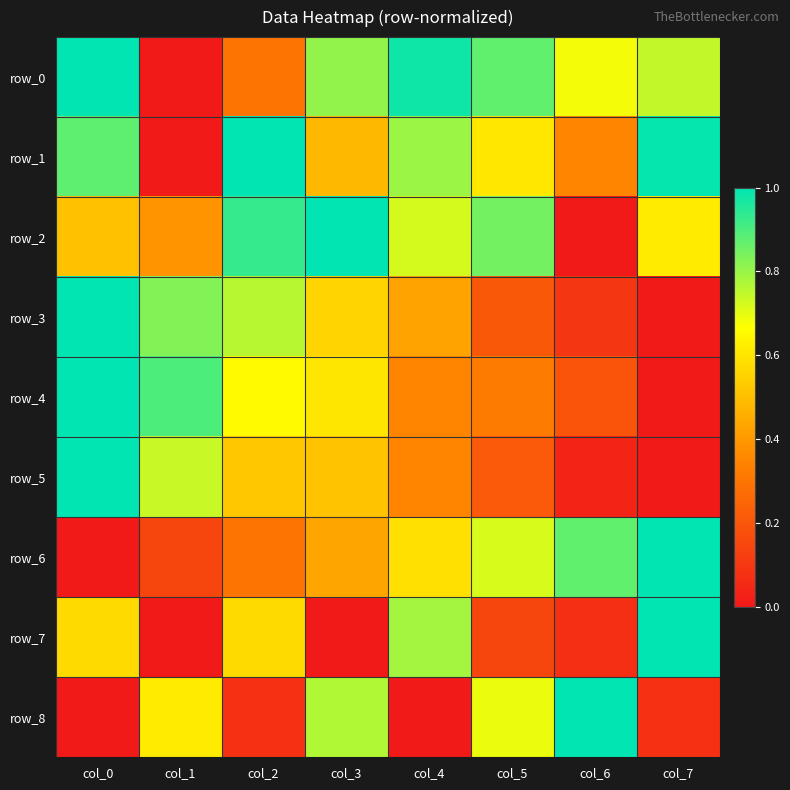

Count the number of categories in the chart.

8